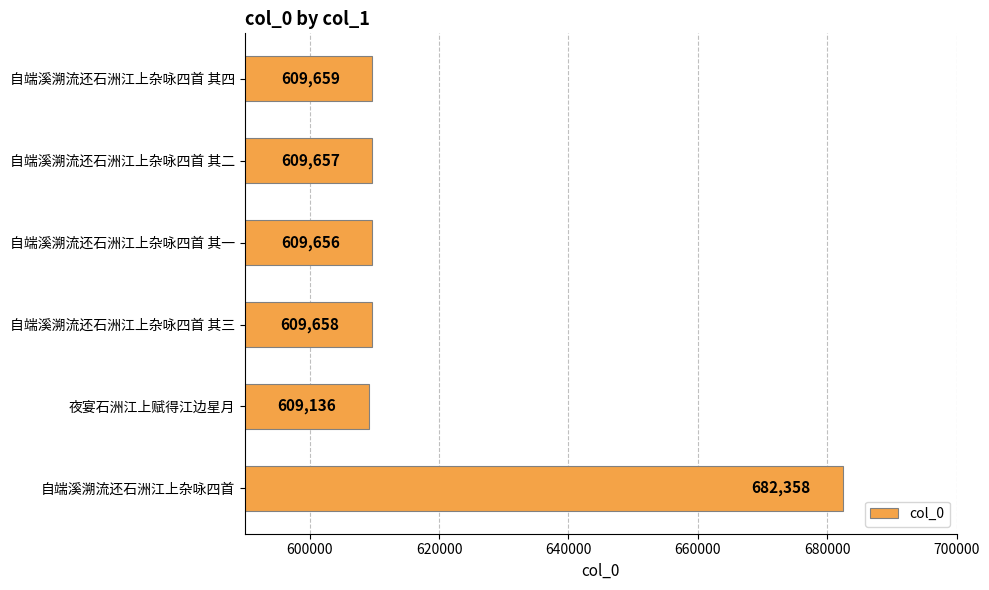

Reading bottom to top, extract all data points from this chart.

682358	609136	609658	609656	609657	609659